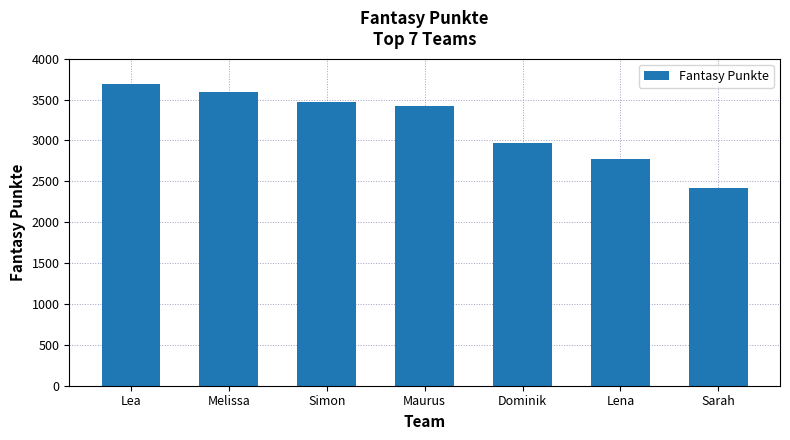

What is the minimum value shown in the chart?

2424